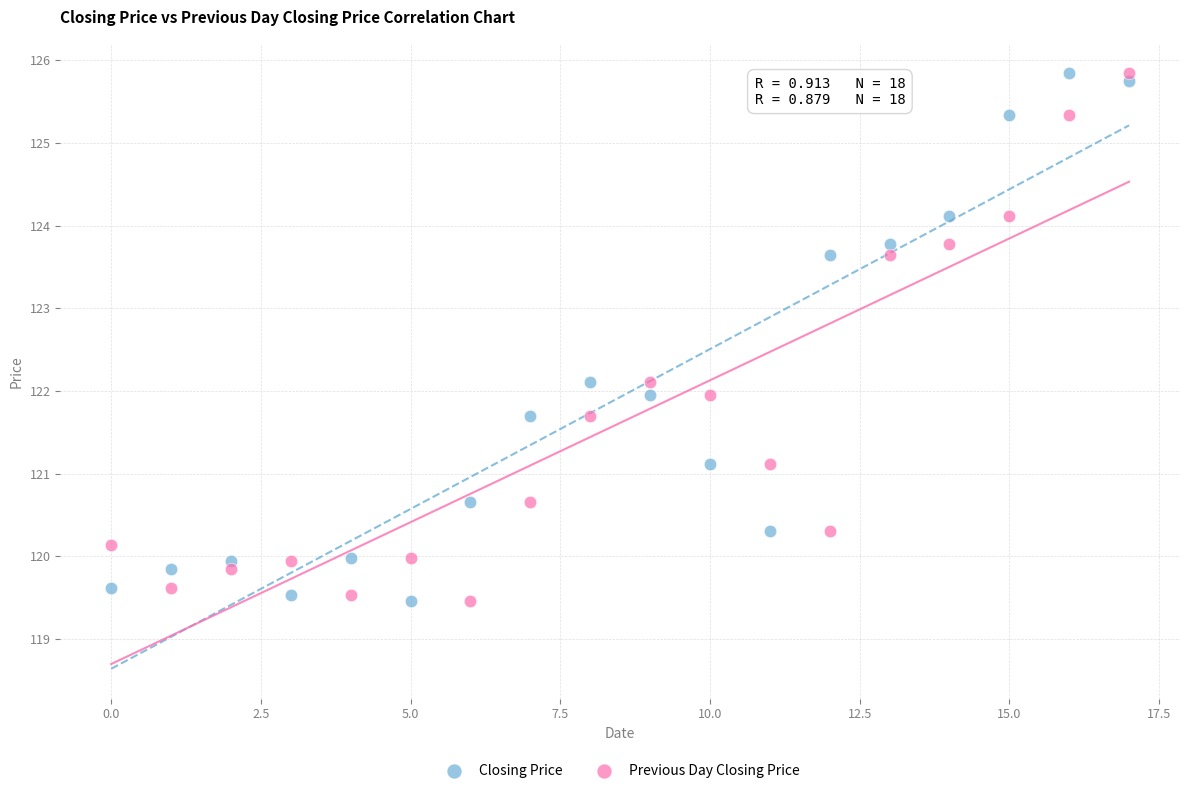

Across all data points, what is the range of Y values (max minus min)?

6.4